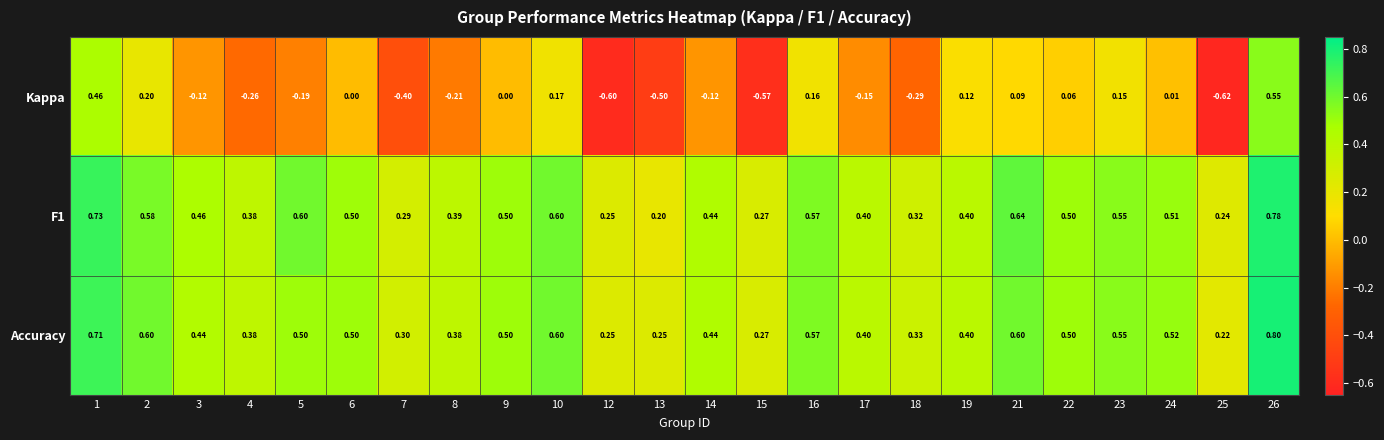

At how many categories does at least one series exceed 0?

24